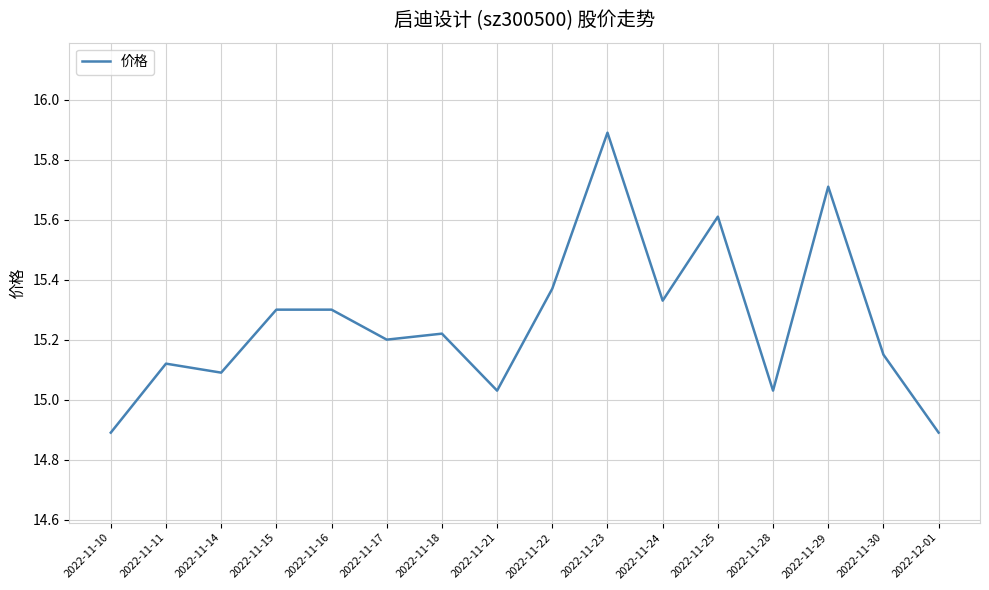

What is the smallest value displayed?

14.9